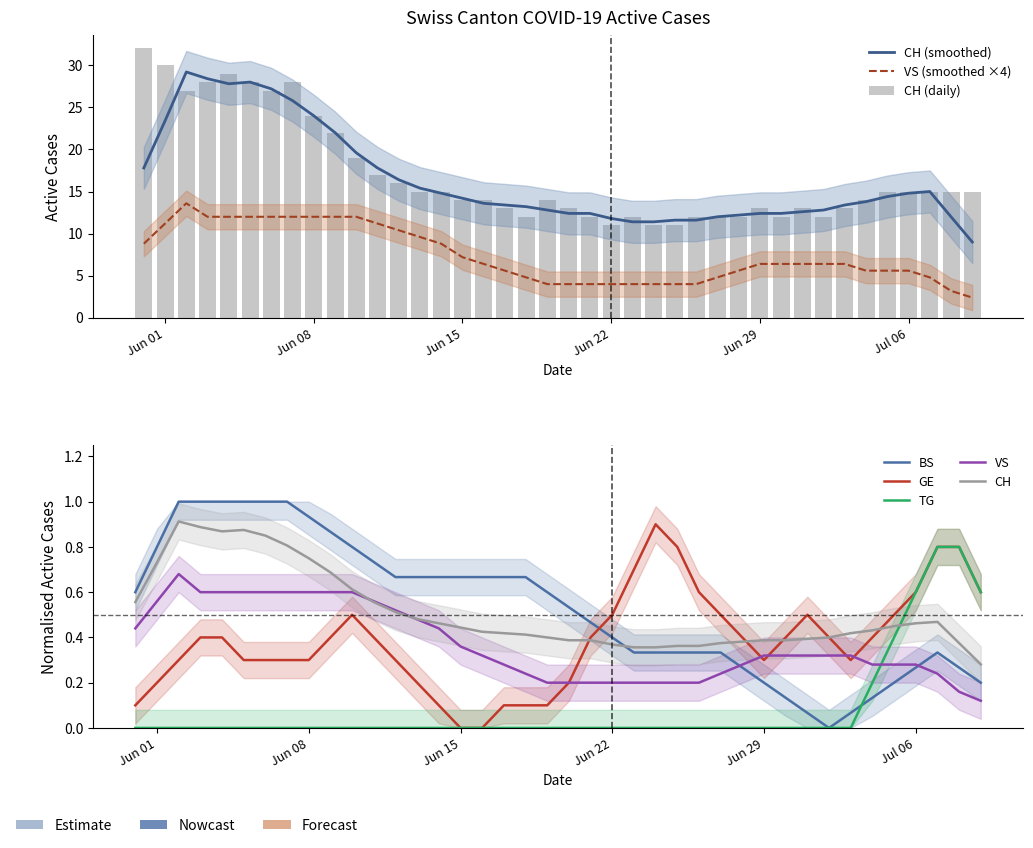

How many groups of bars are there?

40